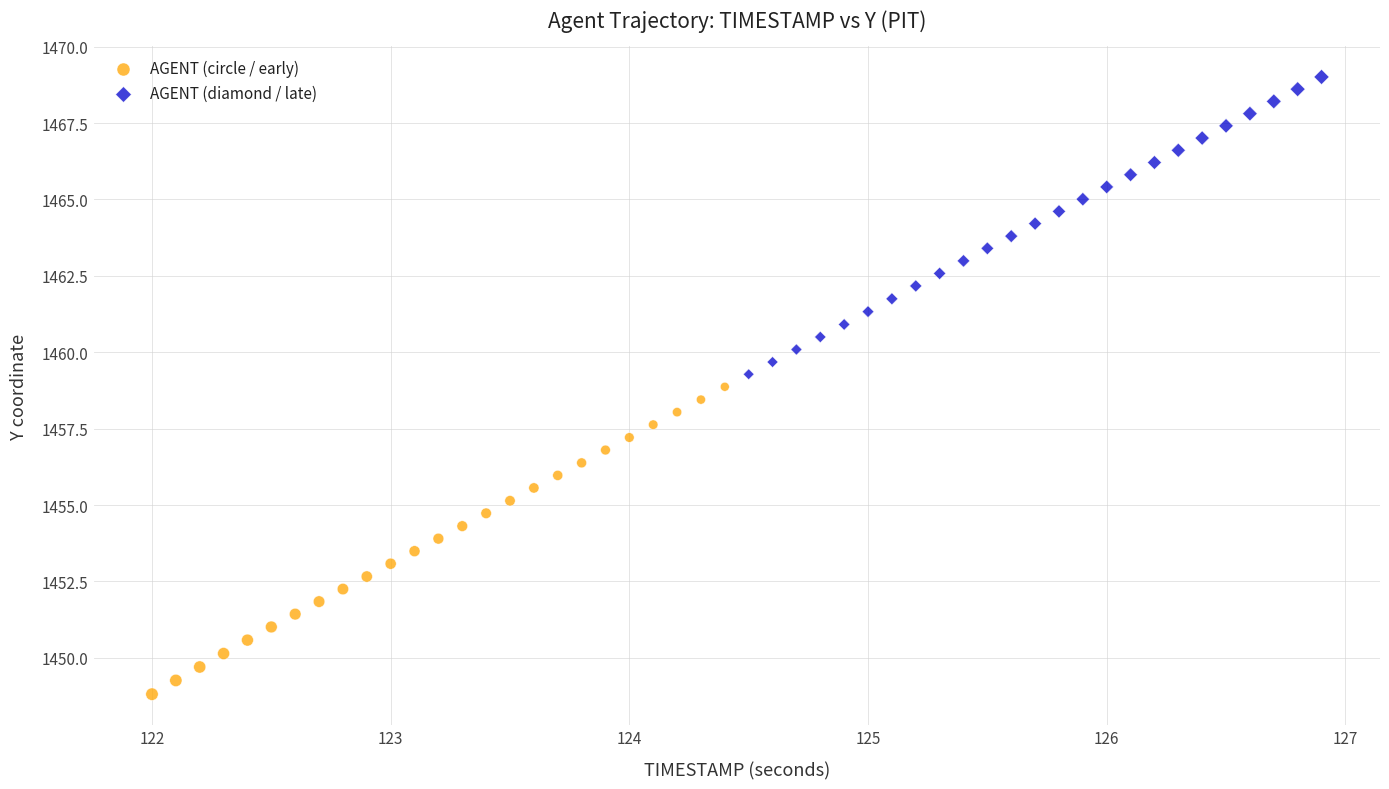

Which series has the widest spread of Y values?

AGENT (circle / early)